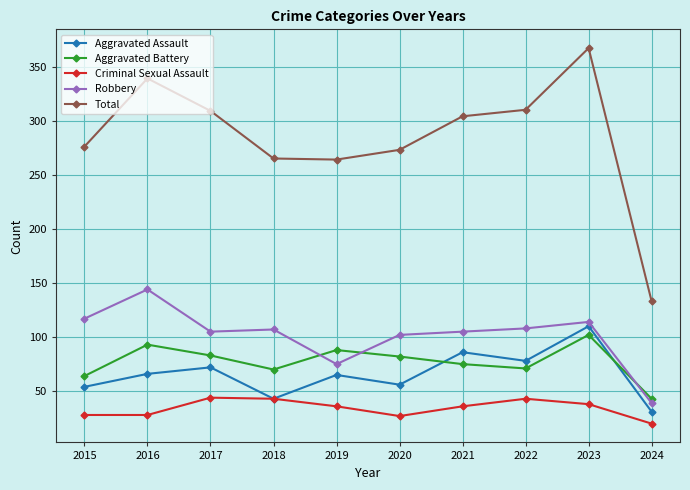

Which series has the largest total across all categories?

Total